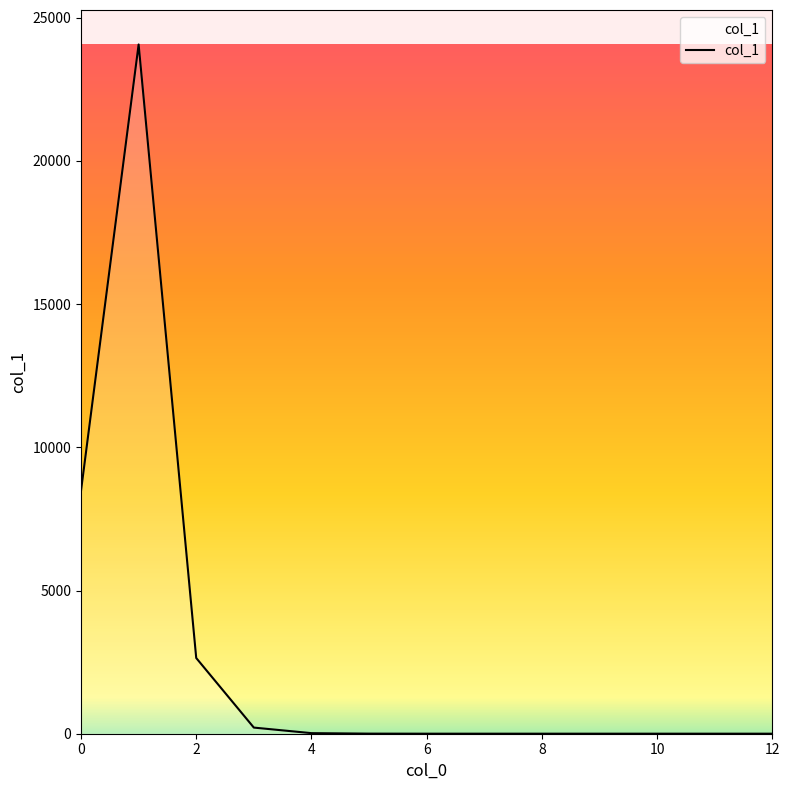

Count the number of categories in the chart.

8